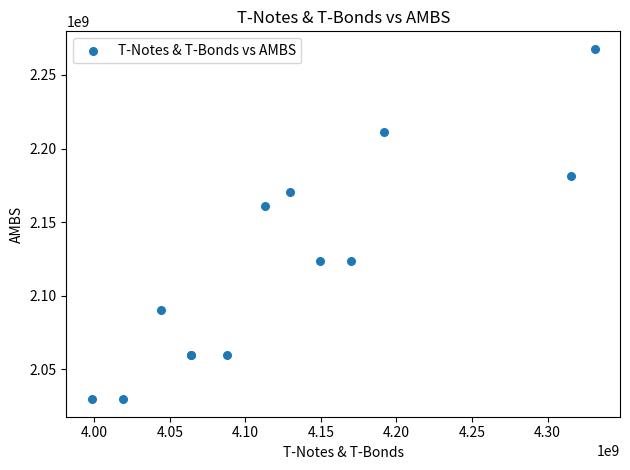

What Y value in the scatter plot is closest to 2148682423?

2160665581.2